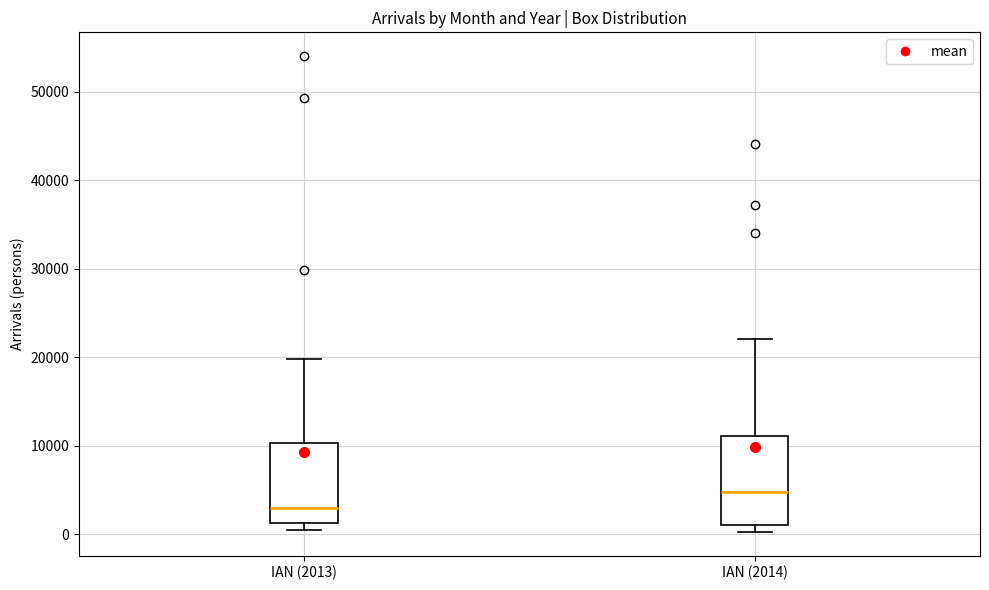

Which box's median line is the highest?

ΙΑΝ (2014)